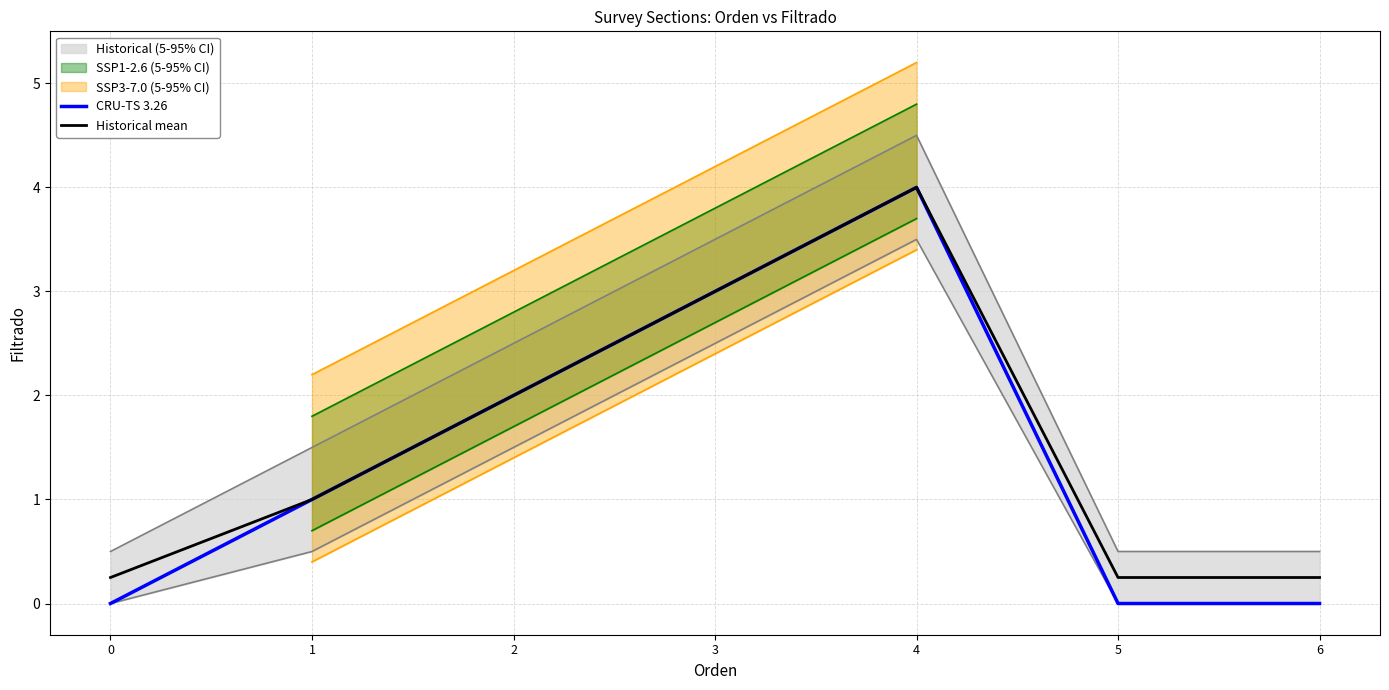

Reading left to right, transcribe all the data shown in this chart.

CRU-TS 3.26: 0=0.0	1=1.0	2=2.0	3=3.0	4=4.0	5=0.0	6=0.0
Historical mean: 0=0.2	1=1.0	2=2.0	3=3.0	4=4.0	5=0.2	6=0.2